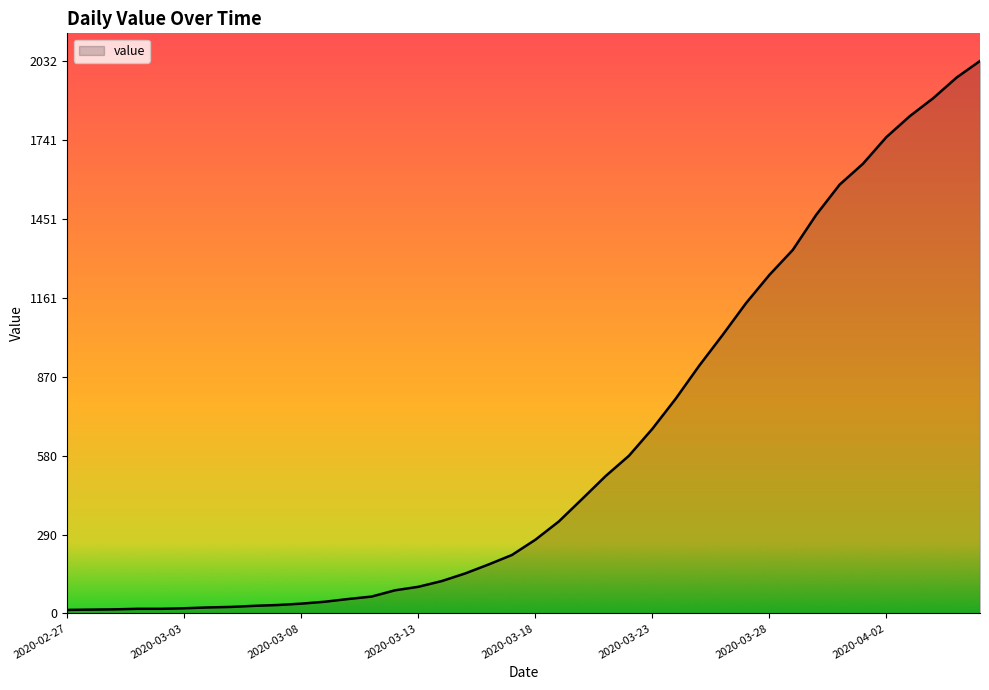

What is the maximum value shown in the chart?

2032